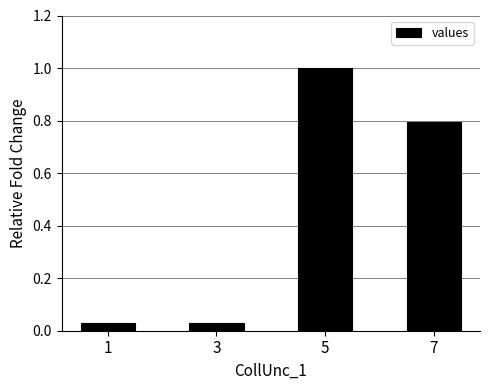

Are the bars horizontal?

No